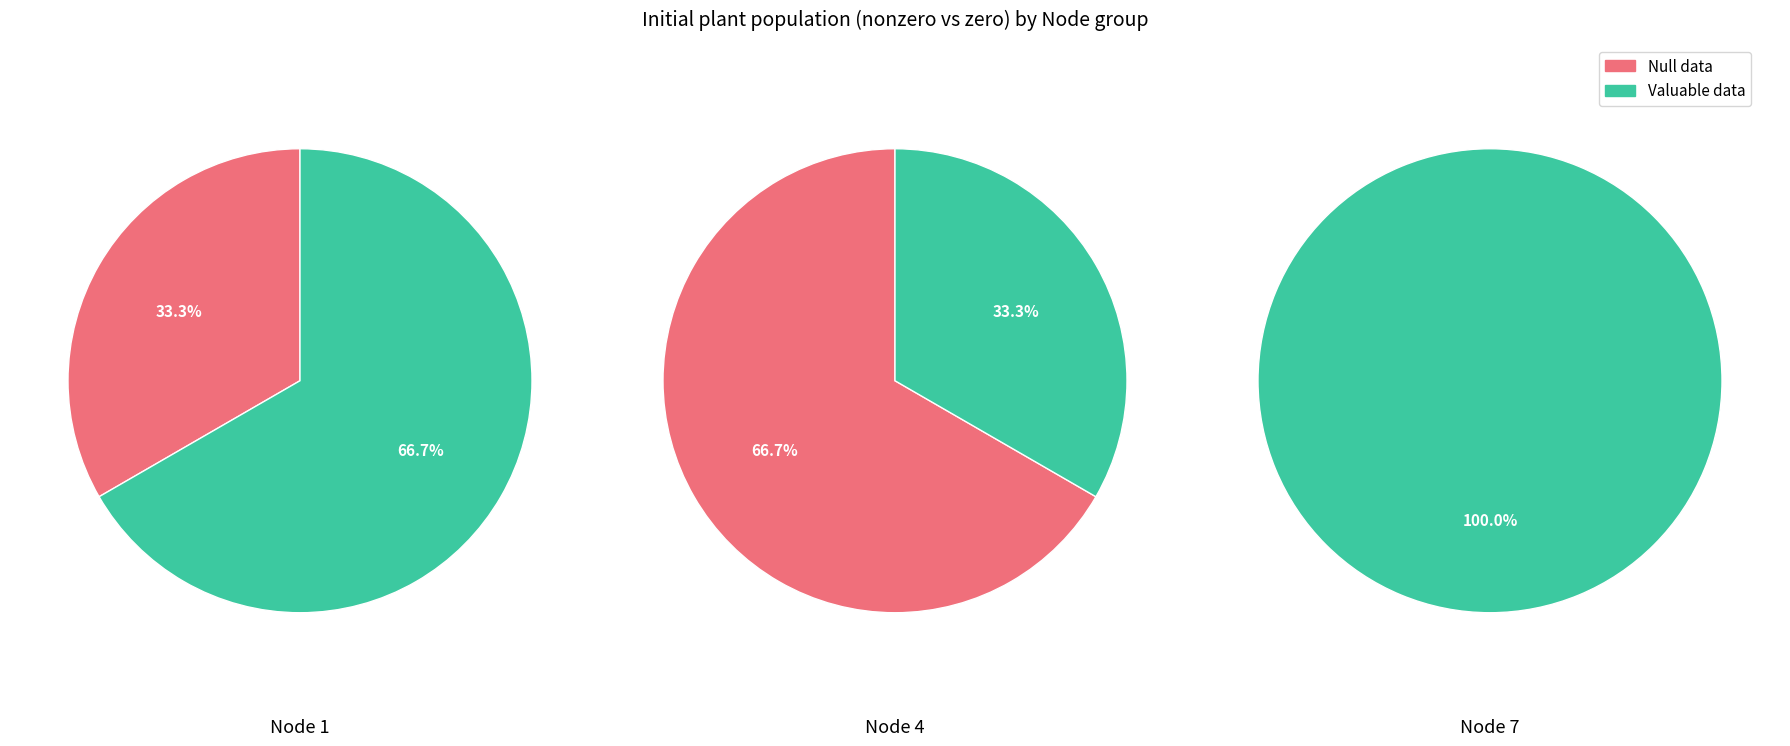

Does 5 account for over 50% of the chart?

No